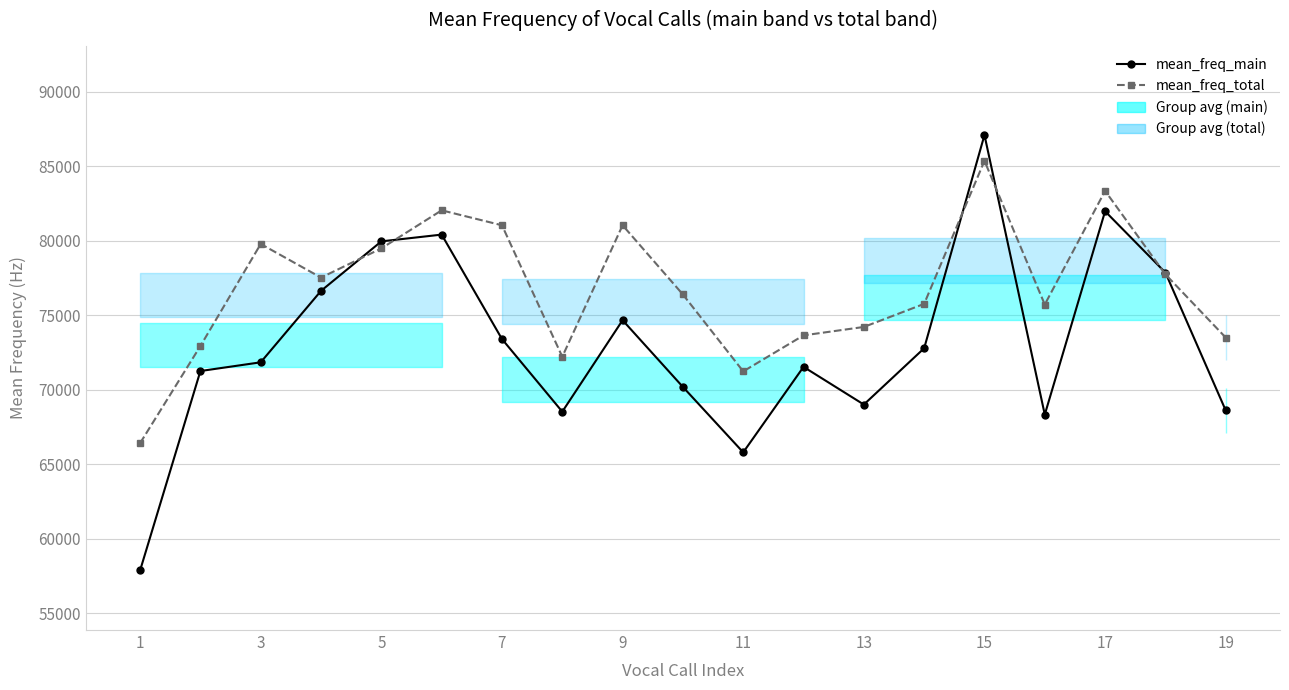

At 1, list the series in order from smallest to largest.

mean_freq_main, mean_freq_total